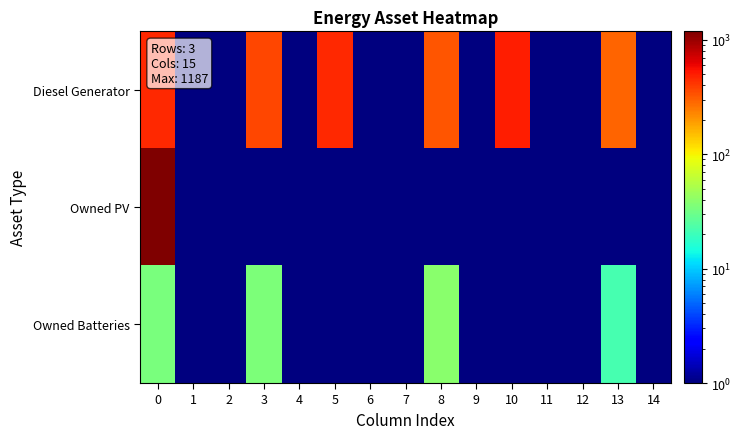

Which series has the largest total across all categories?

Diesel Generator